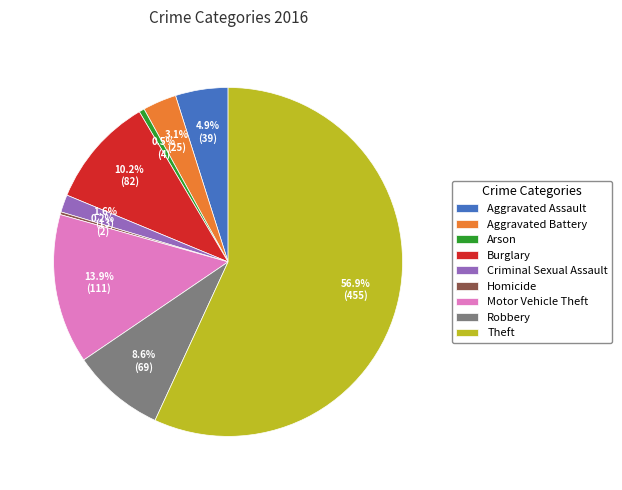

Which has a higher value, Arson or Motor Vehicle Theft?

Motor Vehicle Theft